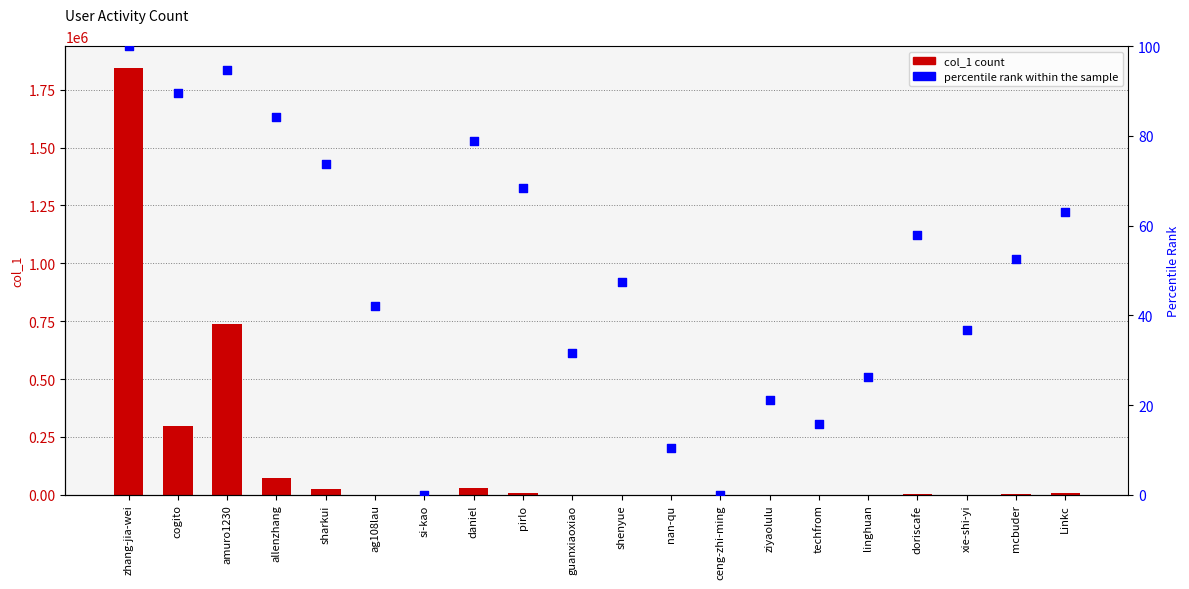

At how many categories does at least one series exceed 1098082?

1